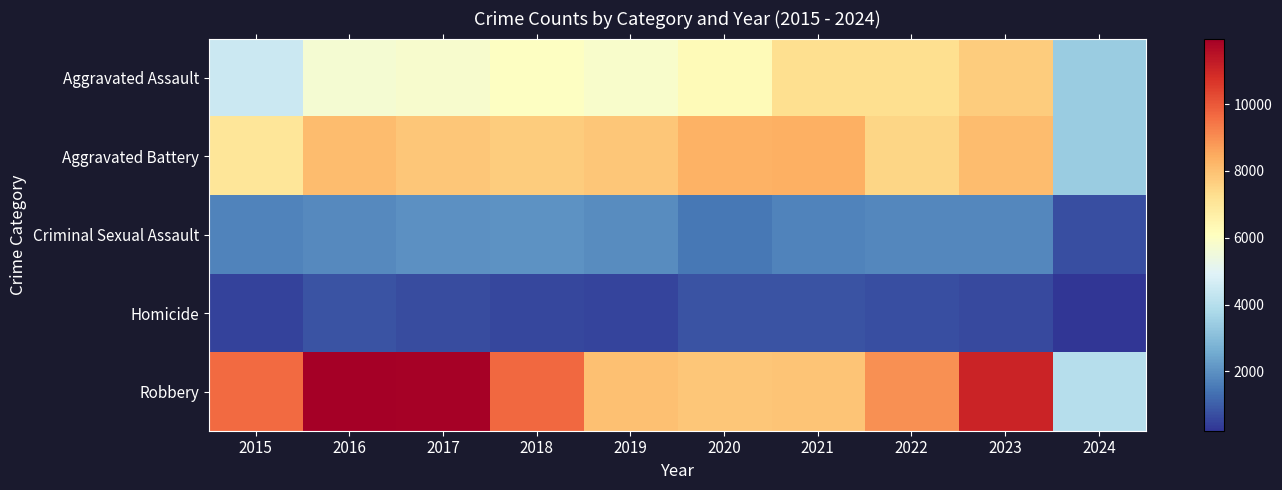

Reading left to right, list all the values displayed in this chart.

Aggravated Assault: 2015=4480	2016=5712	2017=5793	2018=6001	2019=5841	2020=6264	2021=7242	2022=7280	2023=7708	2024=3422
Aggravated Battery: 2015=7019	2016=8086	2017=7845	2018=7735	2019=7858	2020=8320	2021=8347	2022=7488	2023=8080	2024=3390
Criminal Sexual Assault: 2015=1700	2016=1849	2017=1974	2018=2033	2019=1909	2020=1484	2021=1731	2022=1794	2023=1821	2024=709
Homicide: 2015=496	2016=786	2017=672	2018=588	2019=499	2020=787	2021=804	2022=724	2023=625	2024=222
Robbery: 2015=9638	2016=11960	2017=11880	2018=9681	2019=7995	2020=7855	2021=7920	2022=8962	2023=11058	2024=3997